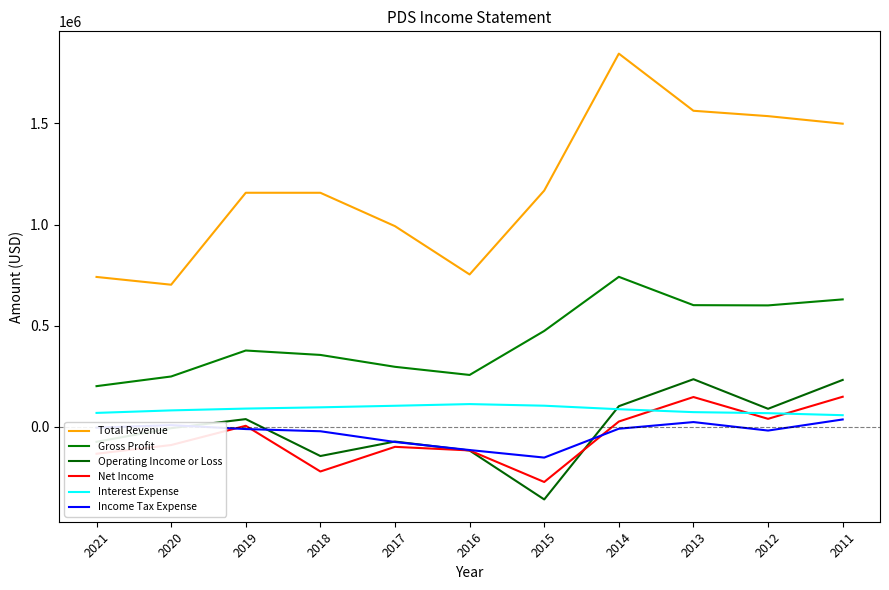

What is the maximum value shown in the chart?

1845300